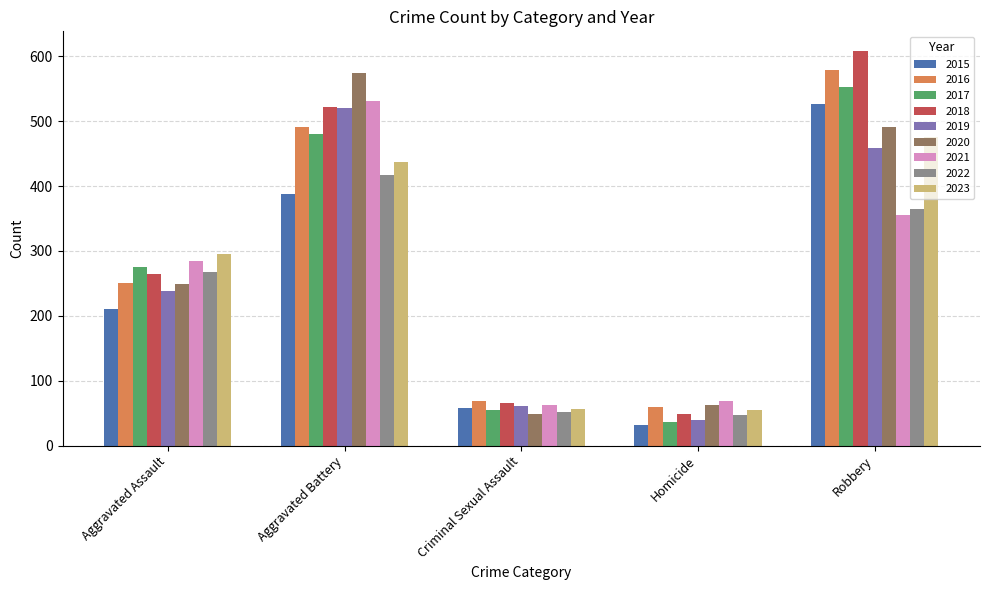

What is the spread (max minus min) of values at Homicide?

37